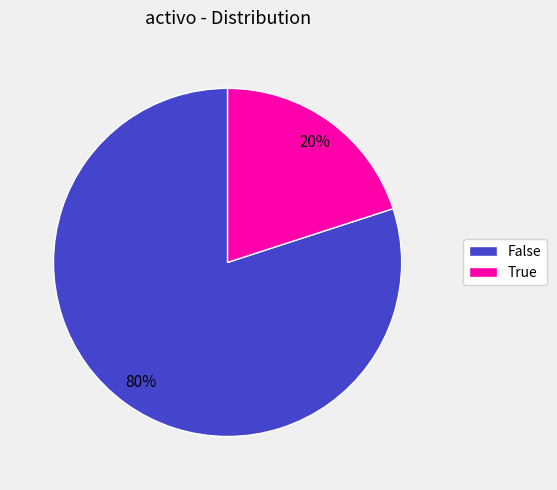

Which has a higher value, False or True?

False